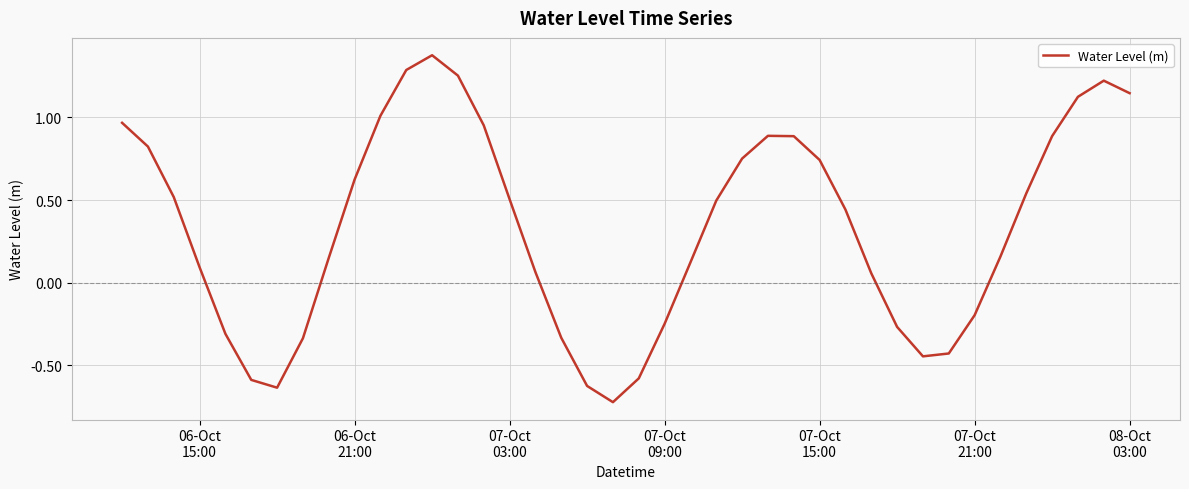

What is the difference between the maximum and minimum values?

2.1